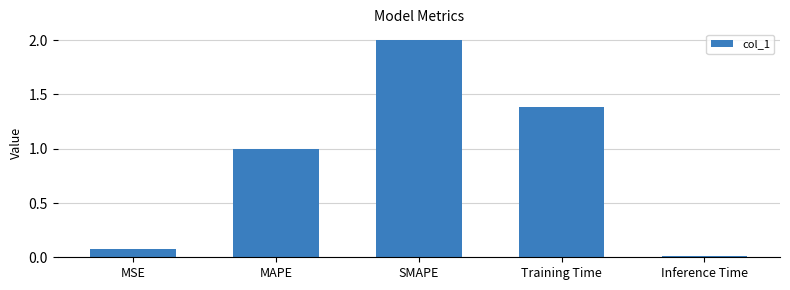

What is the sum of all values?

4.5